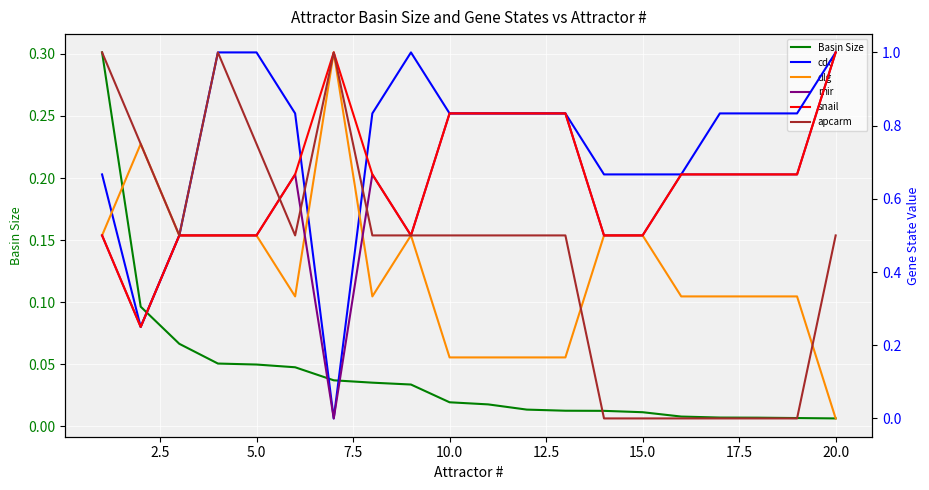

True or false: mir has more than 0 points higher than both neighbors.

True